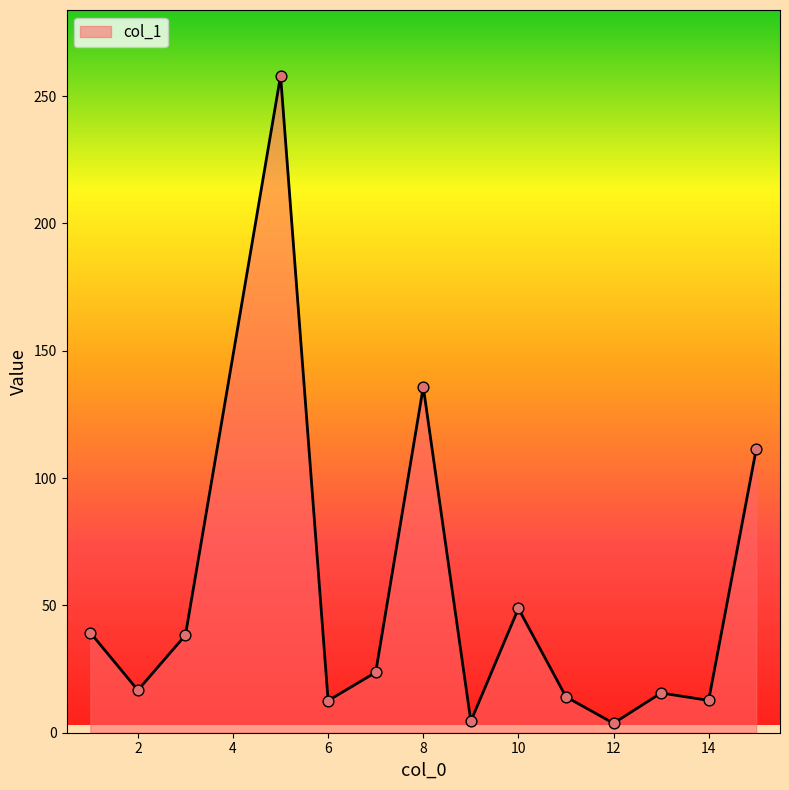

What is the maximum value shown in the chart?

258.0